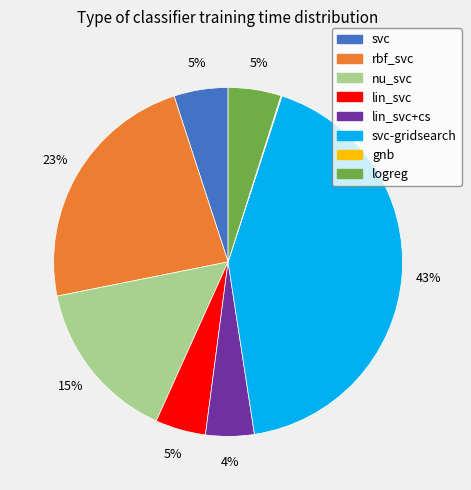

Does any single category account for the majority?

No